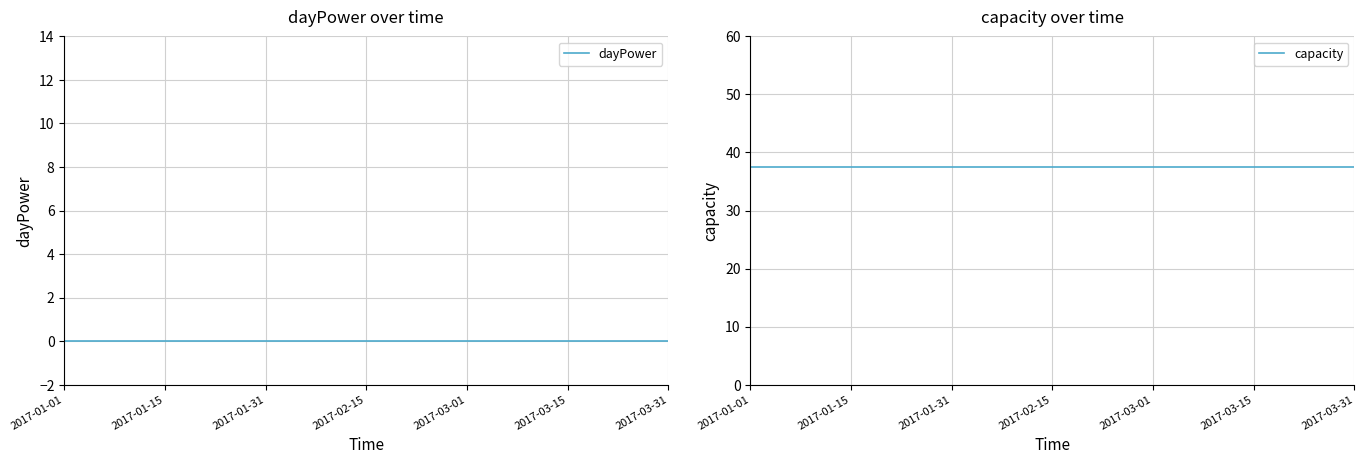

True or false: dayPower and capacity cross at least once.

False